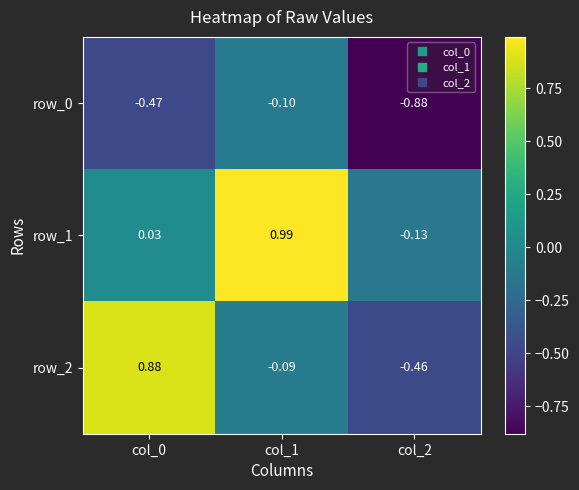

How many categories are shown in the chart?

3